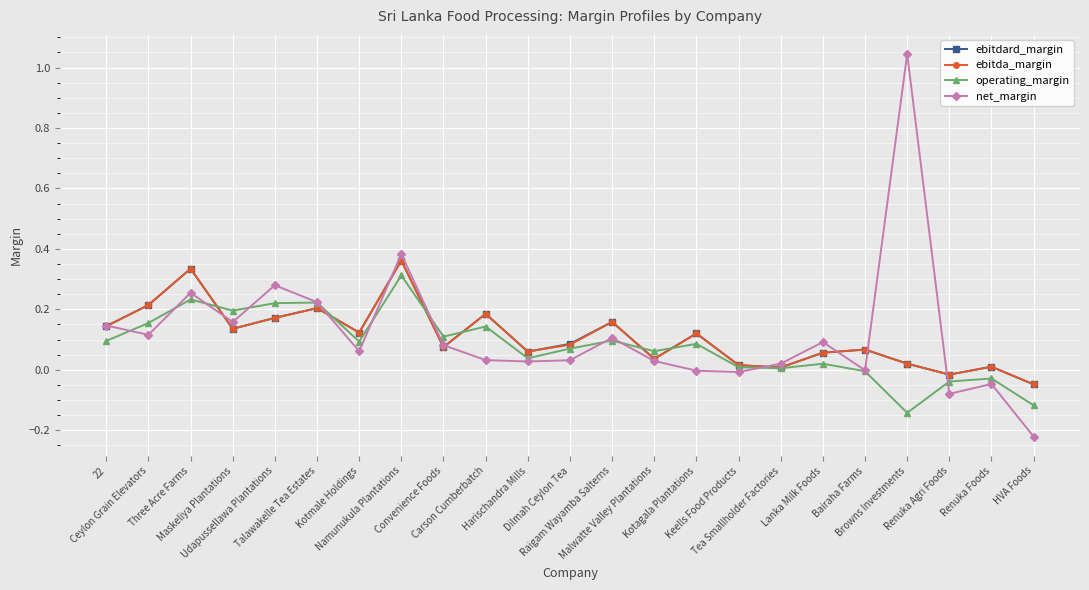

Is it true that net_margin equals 1.0 at Browns Investments?

True